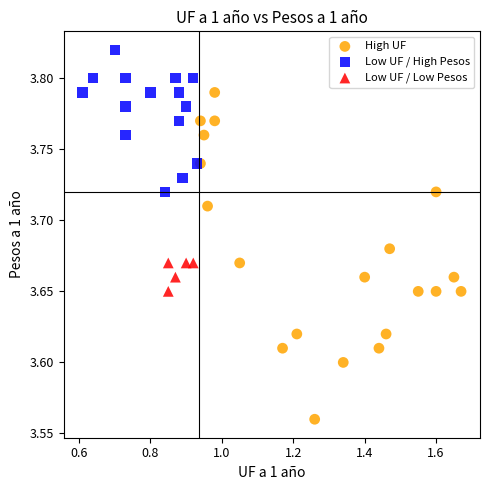

Which series contains the highest Y value?

Low UF / High Pesos